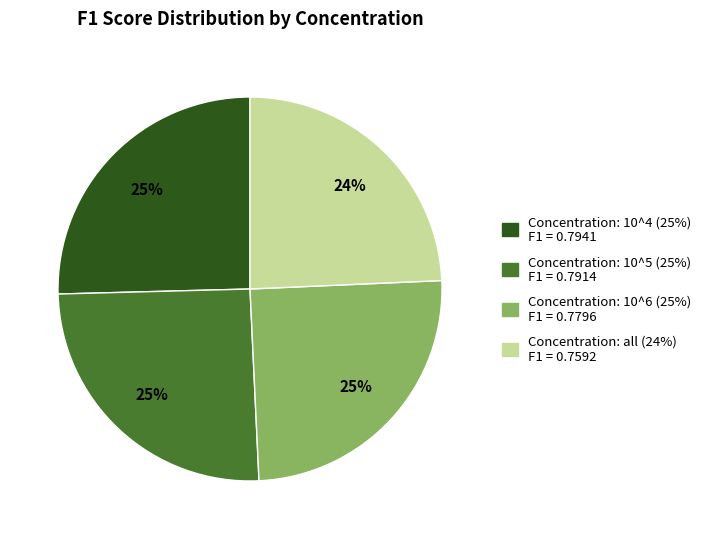

True or false: Concentration: 10^4 (25%) F1 = 0.7941 accounts for 39% of the total.

False